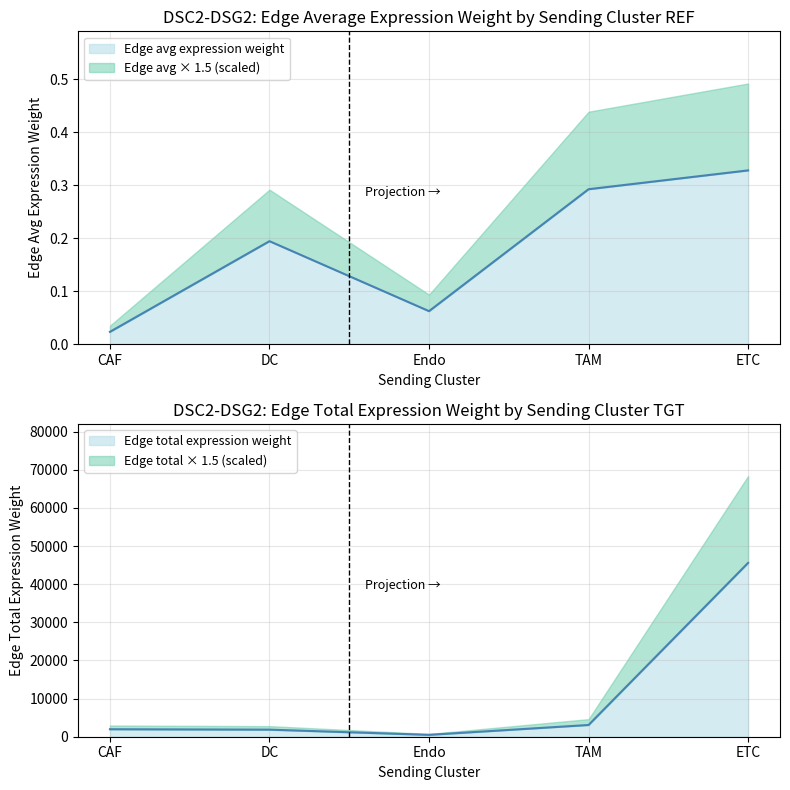

Which series has the widest spread of values?

Edge total expression weight